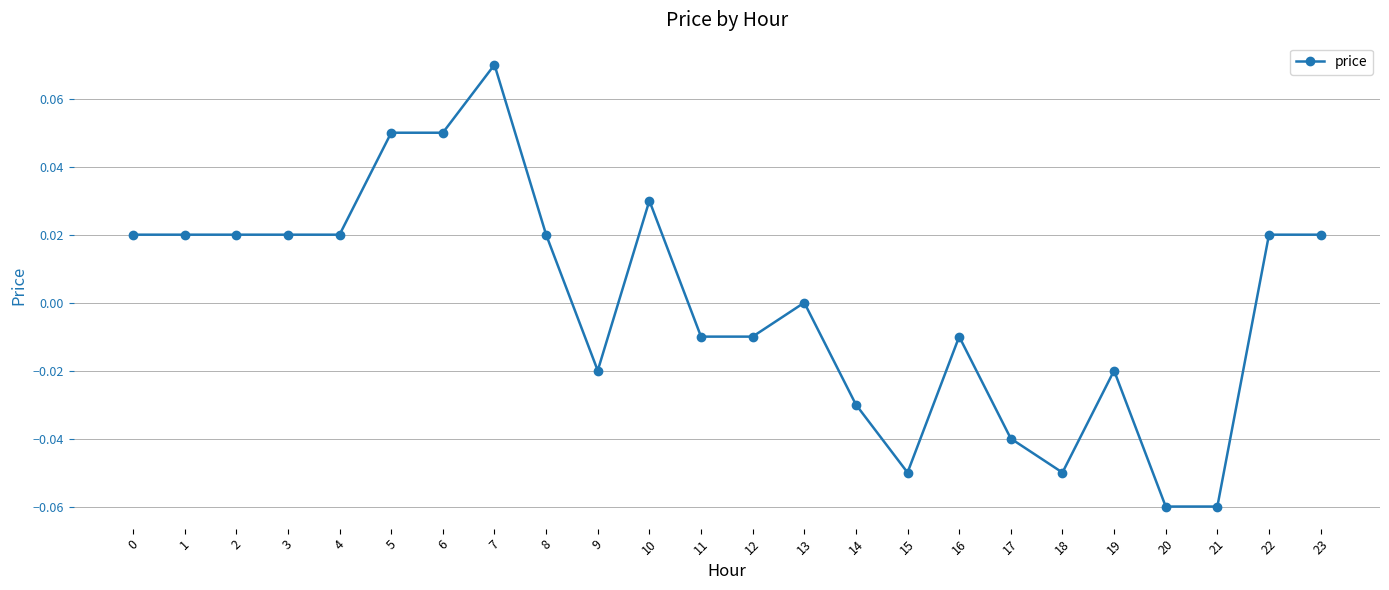

At which category does the chart reach its peak across all series?

7